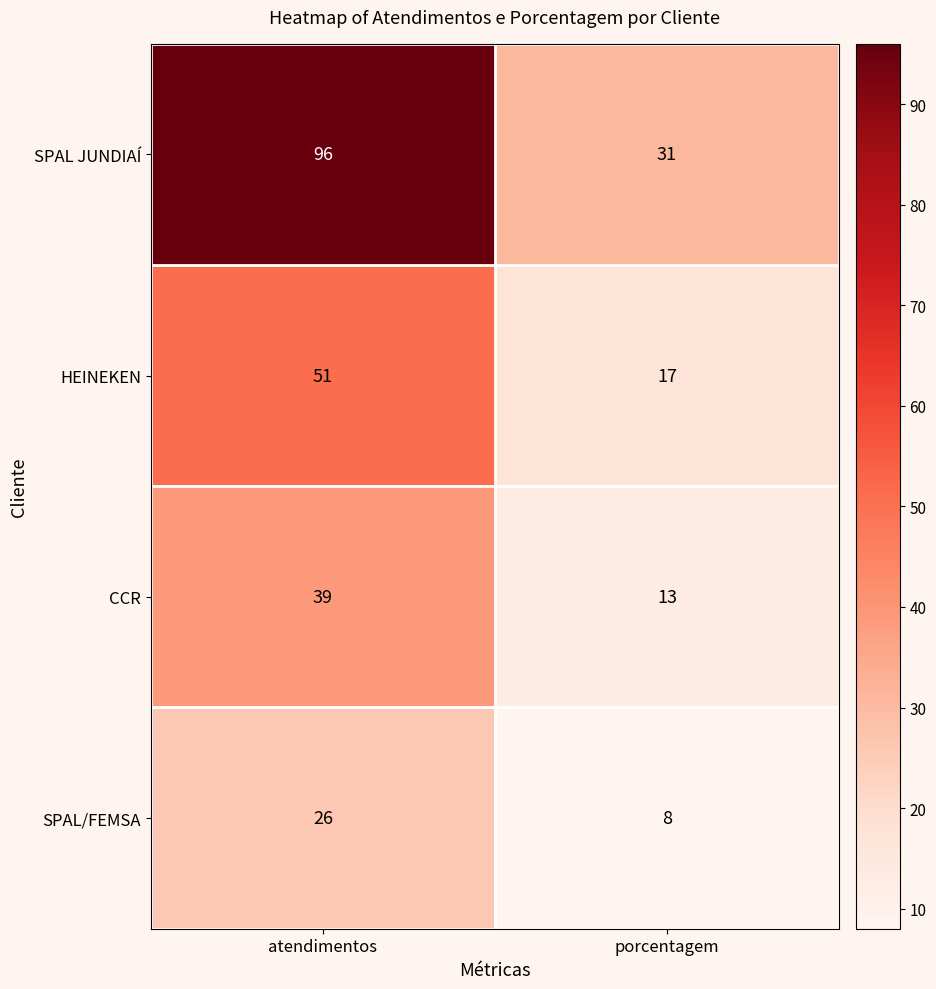

At porcentagem, list the series in order from smallest to largest.

SPAL/FEMSA, CCR, HEINEKEN, SPAL JUNDIAÍ